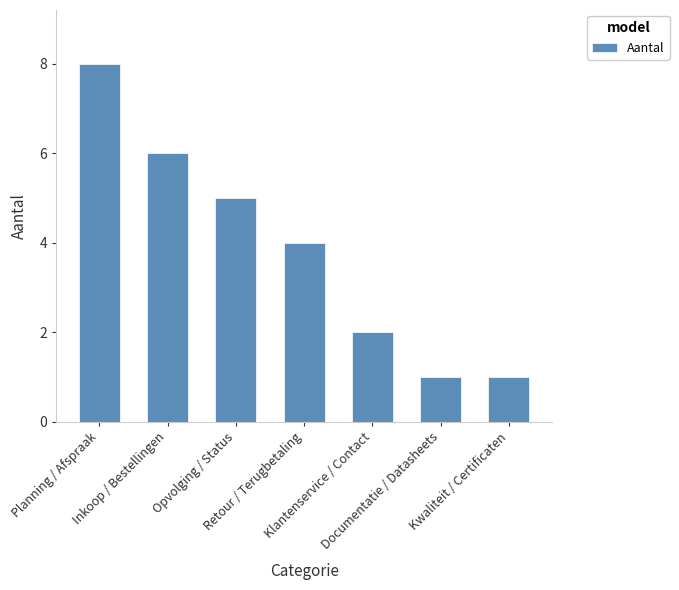

How many values are below 4?

3